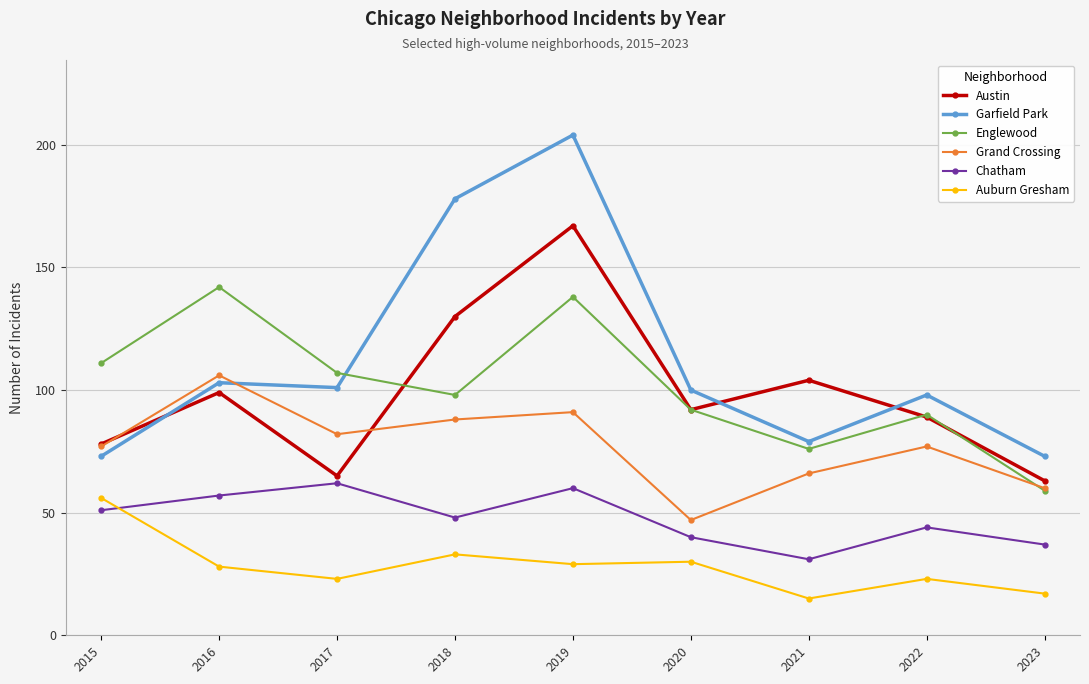

What is the lowest value of the Austin series?

63